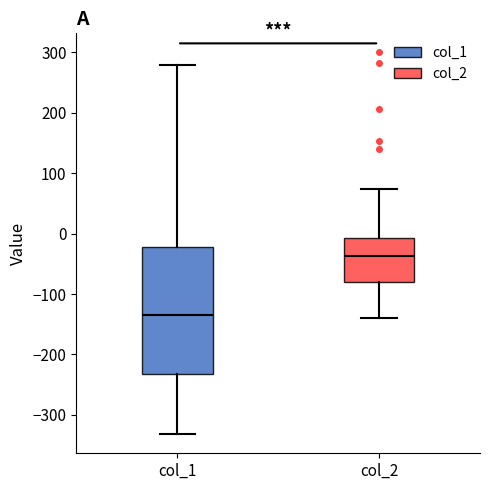

Reading left to right, transcribe this box plot: for each box, give where its median line is, the range the box spans, and where its two whiskers end, as read against the y-axis. The values are not printed on the chart, so give them approximately, as read against the axis.

col_1: median -130, box -230 to -20, whiskers -330 to 280
col_2: median -40, box -80 to -10, whiskers -140 to 70